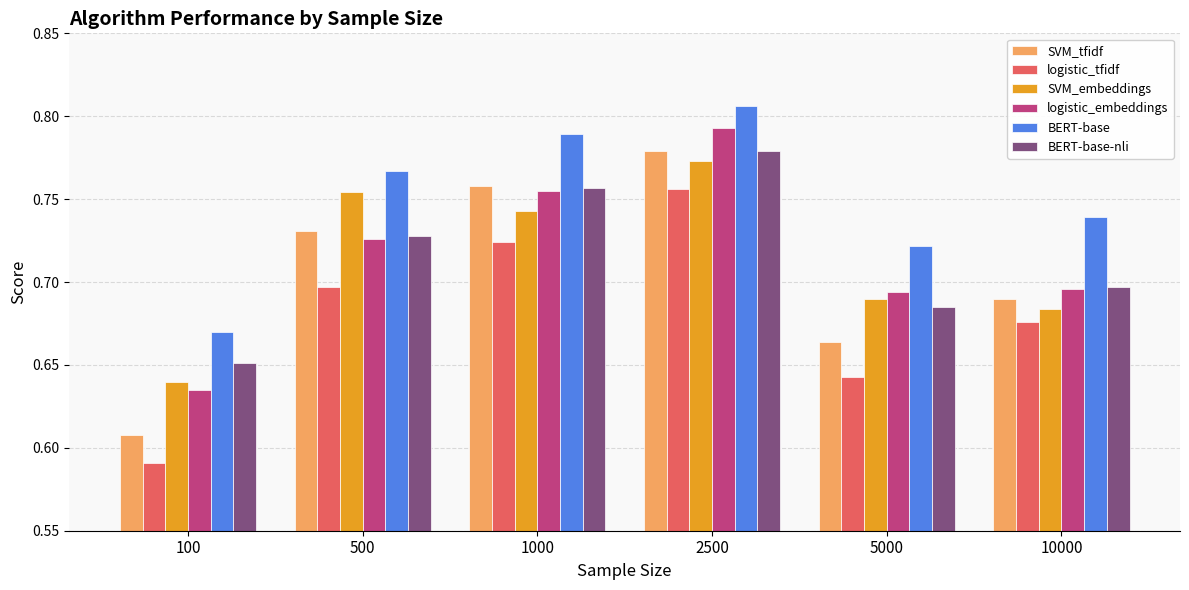

What is the sum of the logistic_embeddings values at 10000 and 5000?

1.4